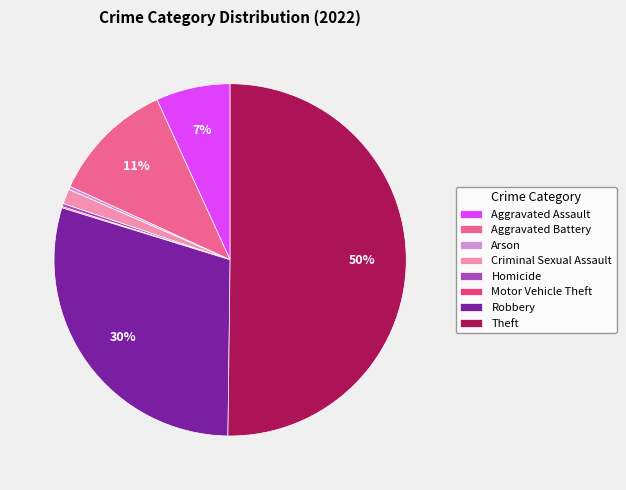

Which slice is the largest?

Theft